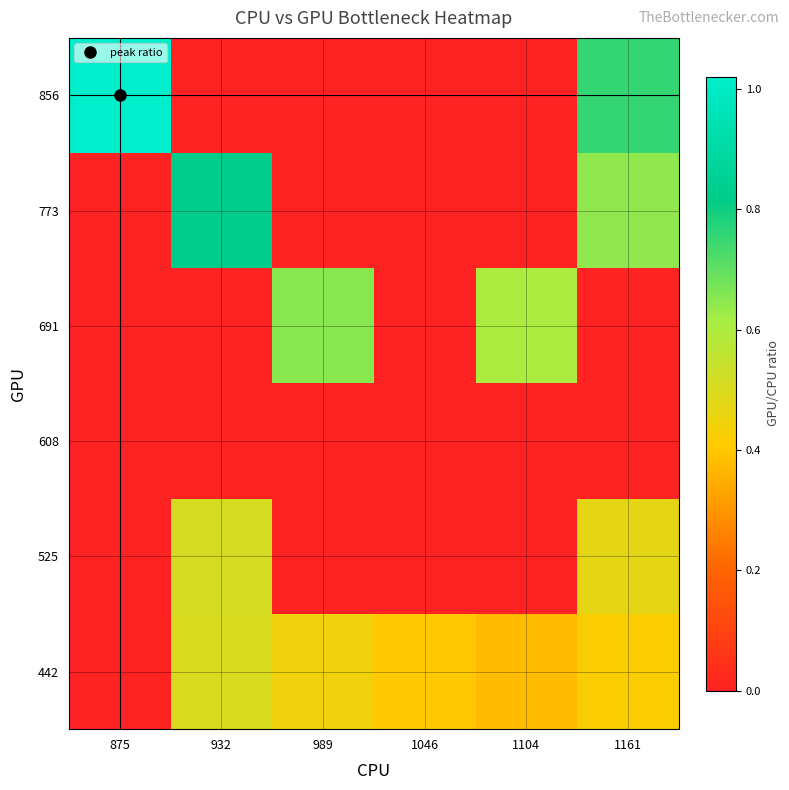

At which category is the sum across all series the highest?

1161